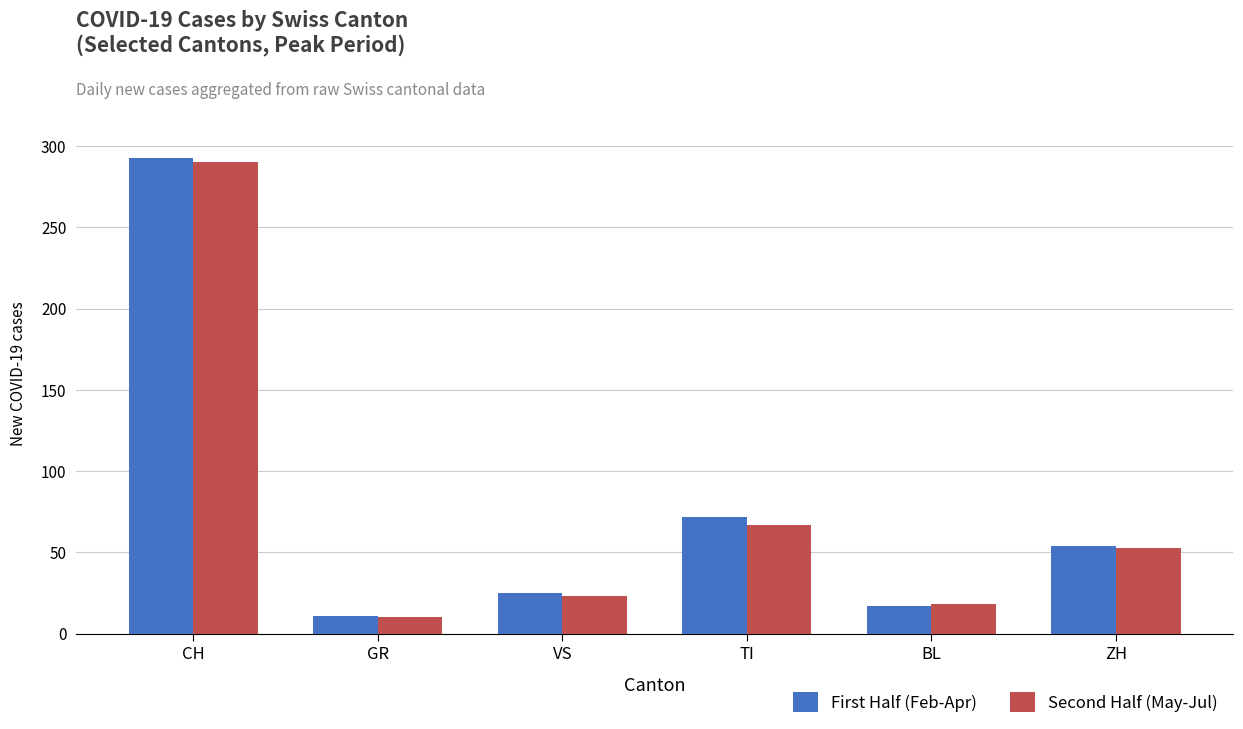

How many data points does each series have?

6